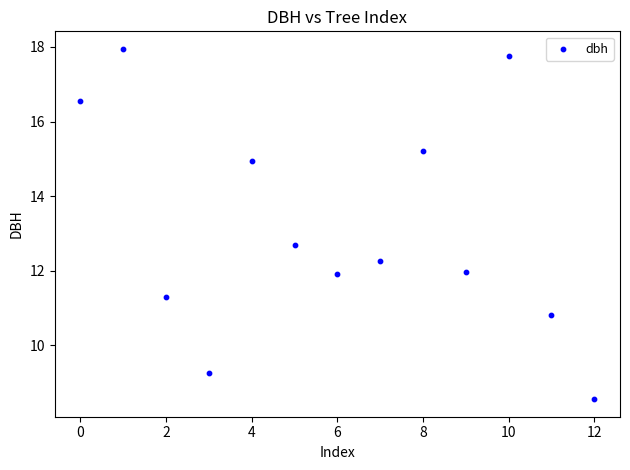

What Y value in the scatter plot is closest to 13?

12.7